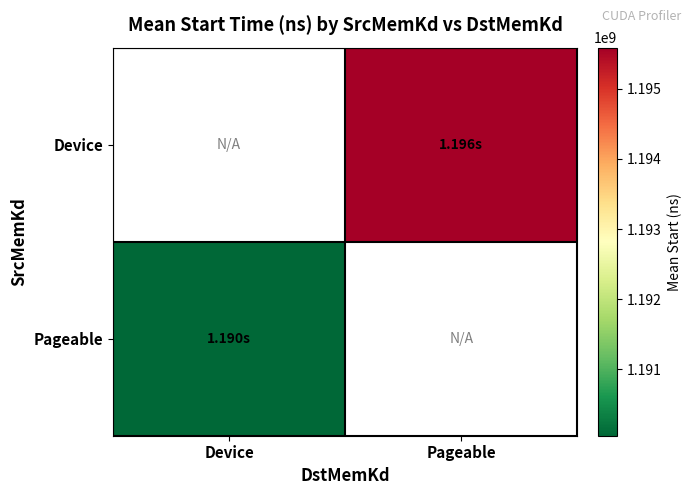

Rank the categories by Pageable value from highest to lowest.

Device, Pageable